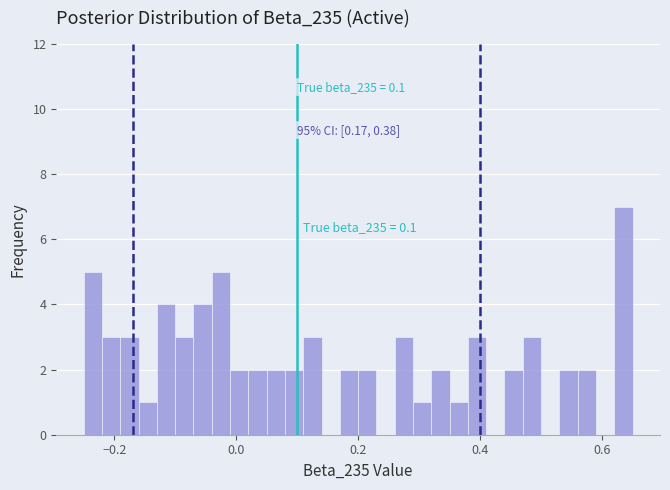

Around what value on the x-axis is the tallest bar? Give the approximate position of its centre, as read against the axis.

0.64